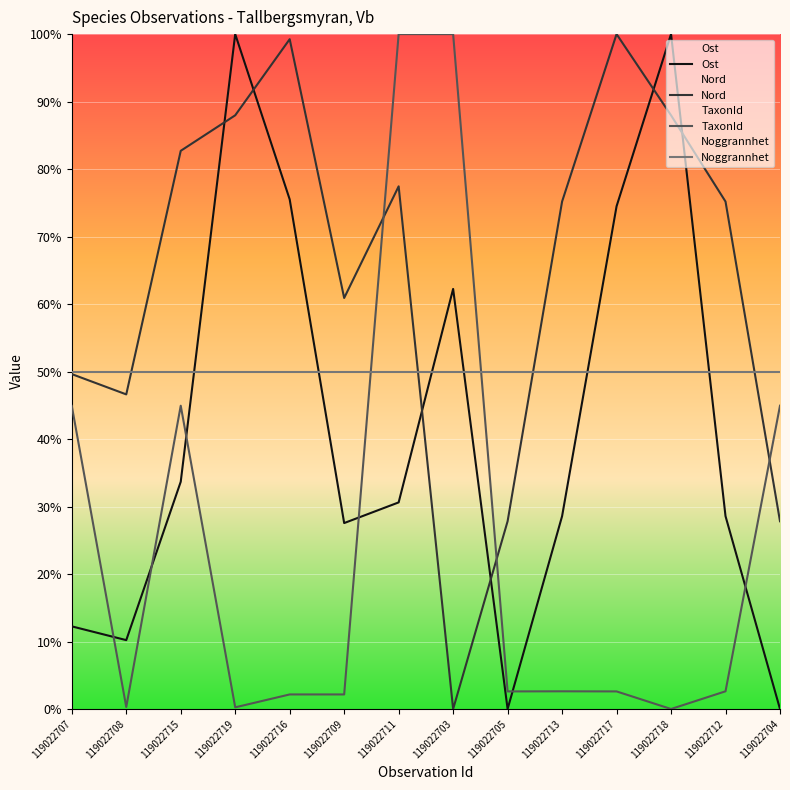

What is the label of the 1st point from the right?

119022704